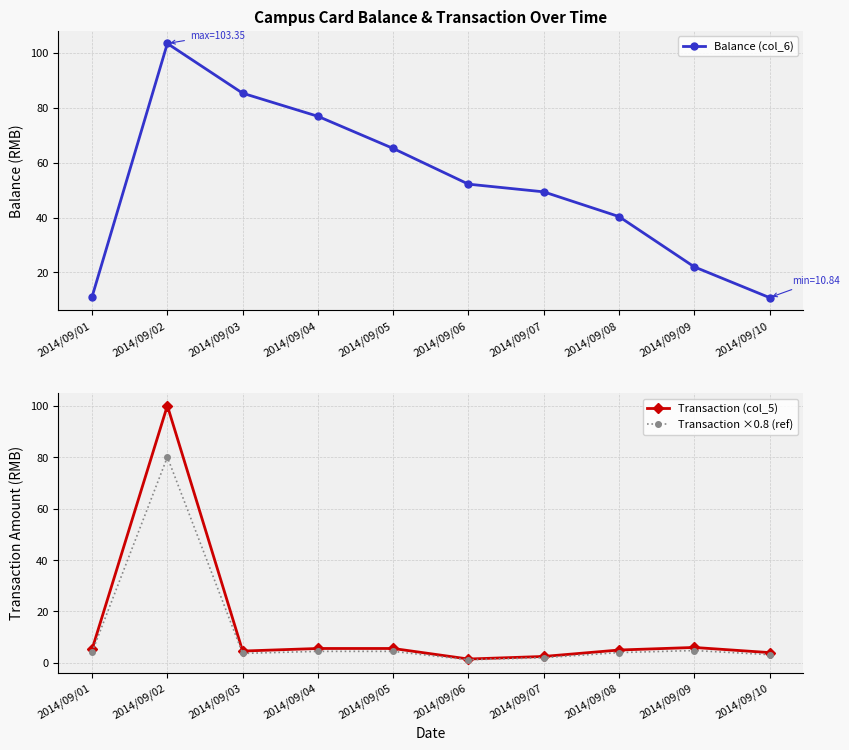

What is the value of the Balance (col_6) point at the 9th from the left?

22.0